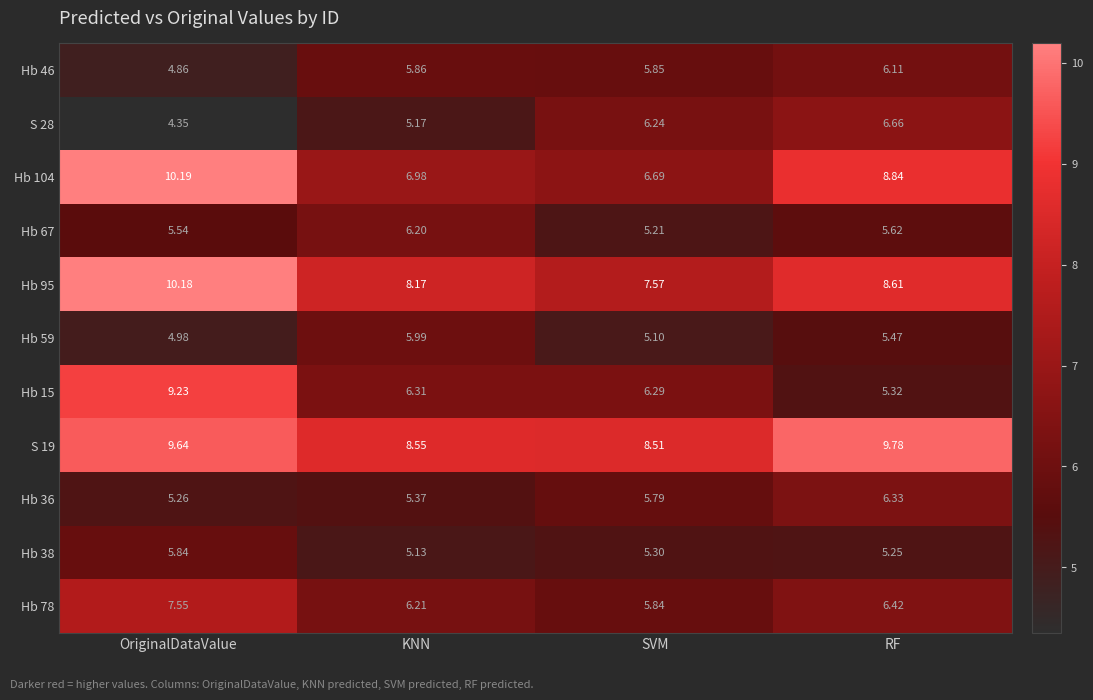

Which category has the lowest value across all series?

OriginalDataValue